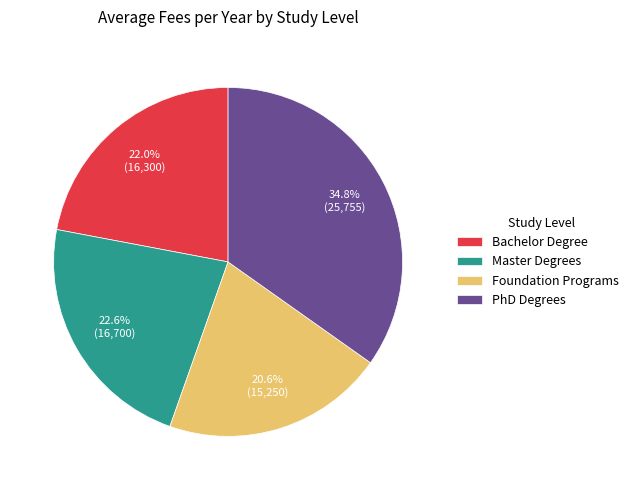

Which has a higher value, Foundation Programs or Master Degrees?

Master Degrees